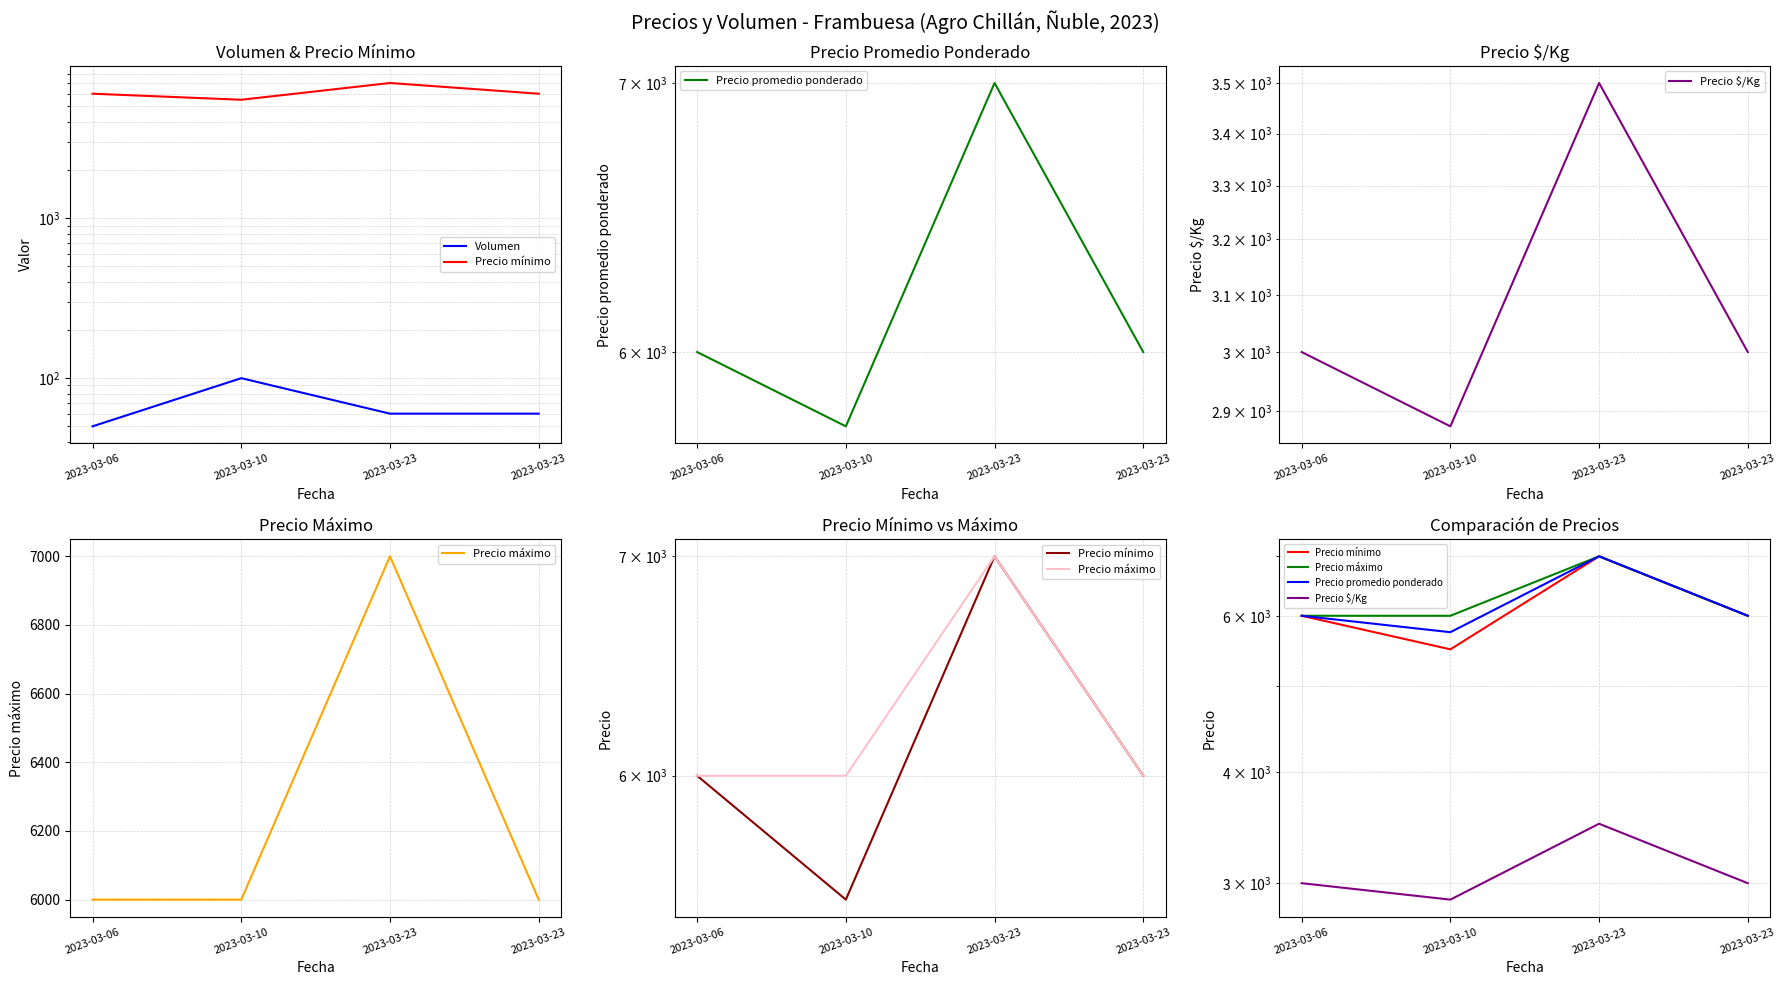

Does the chart display data point markers on the line(s)?

No